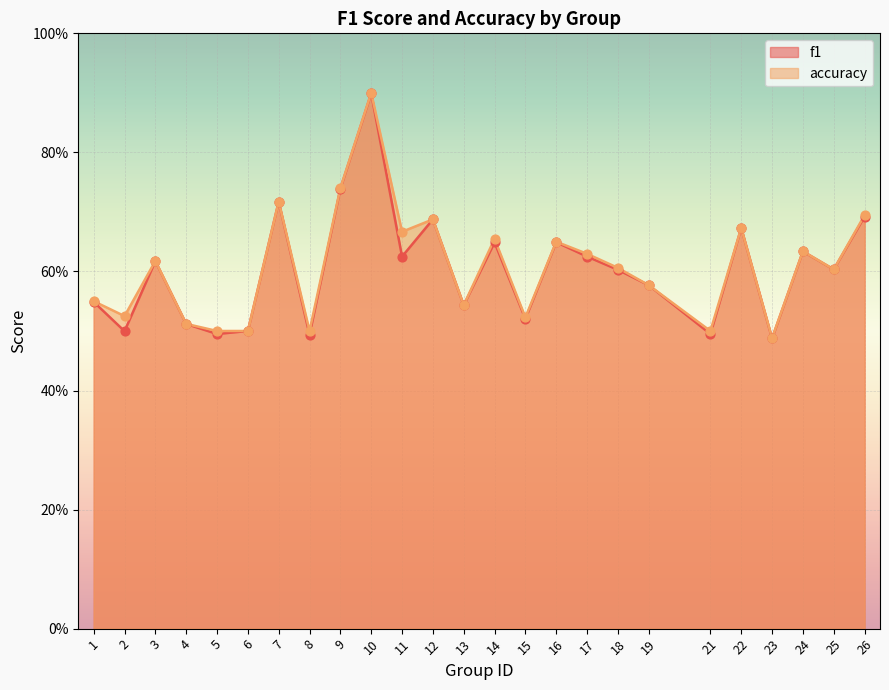

Is the value of f1 at 15 greater than the value of accuracy at 7?

No